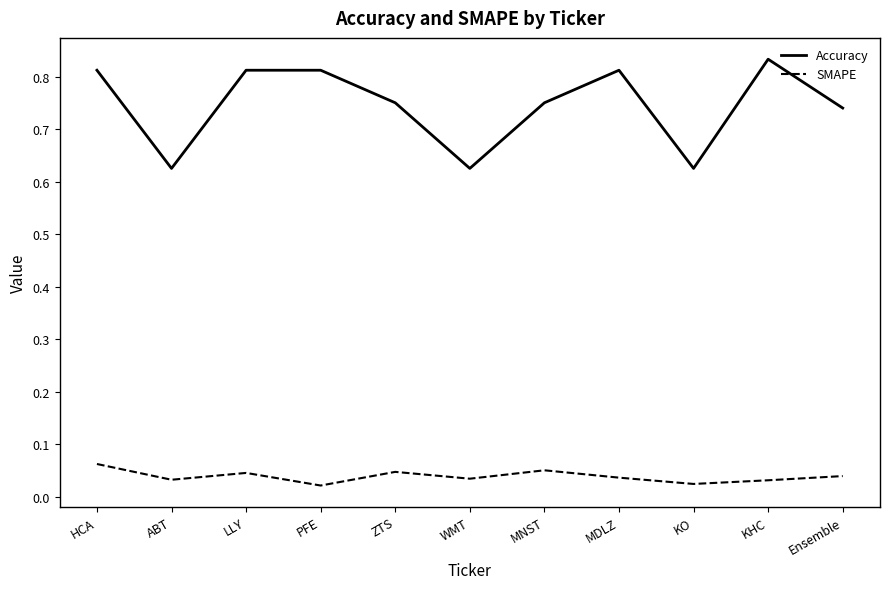

Is the value of SMAPE at MDLZ greater than the value of Accuracy at ABT?

No